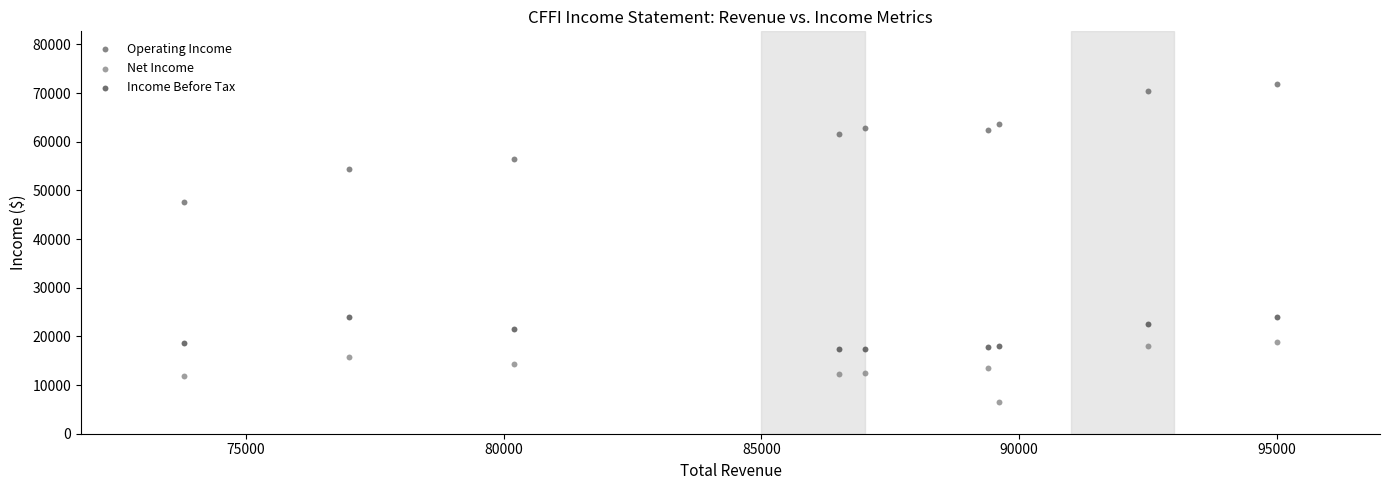

Which series has the widest spread of Y values?

Operating Income